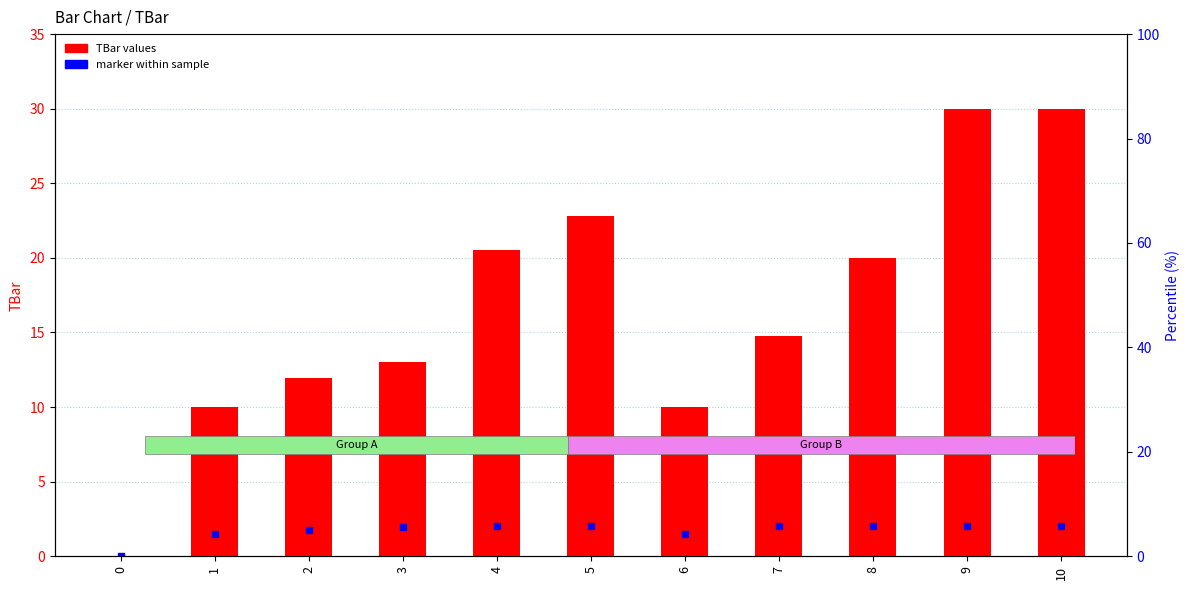

What are all the series names shown in the legend?

TBar values, marker within sample